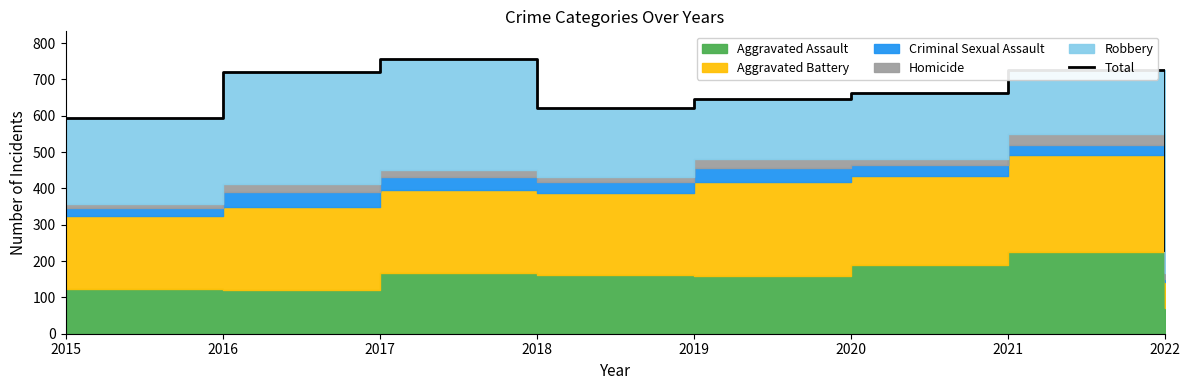

The value at 2022 is 230. True or false?

True